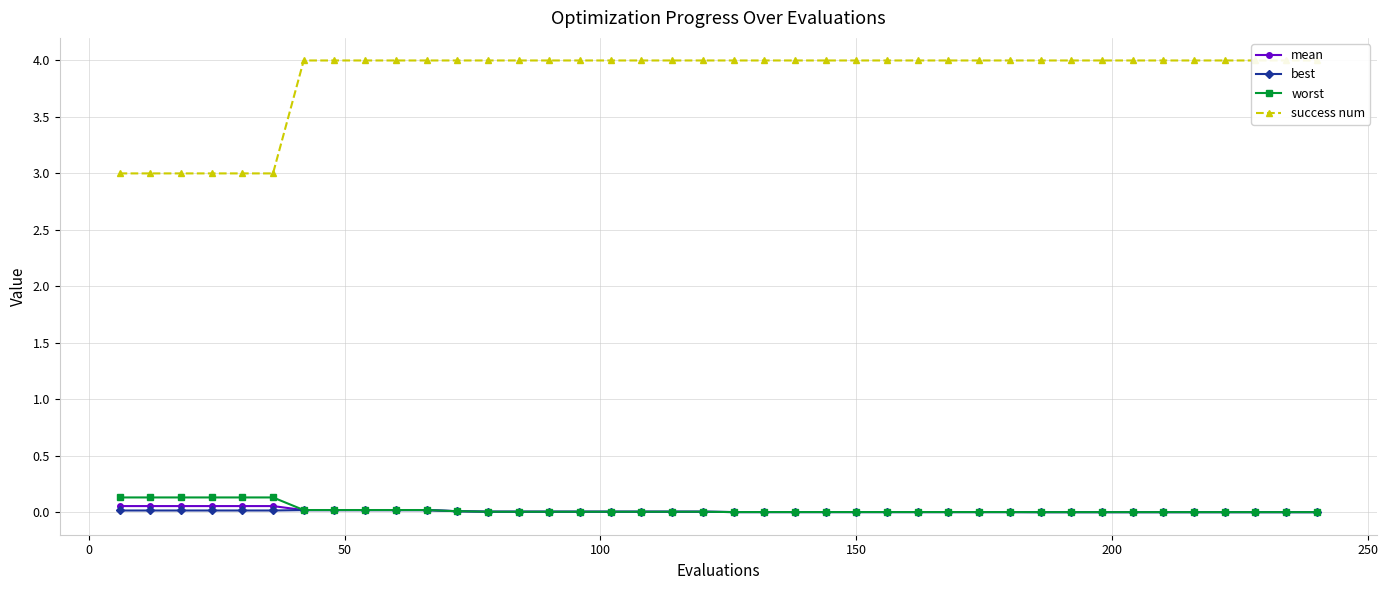

Is it true that worst equals 0.0 at 28?

False